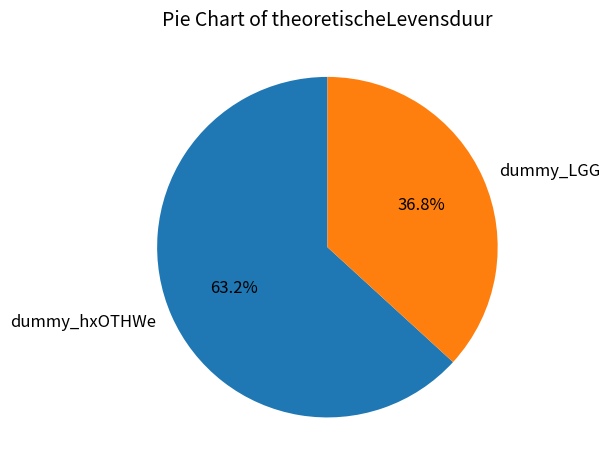

Is the sum of dummy_hxOTHWe and dummy_LGG greater than half?

Yes